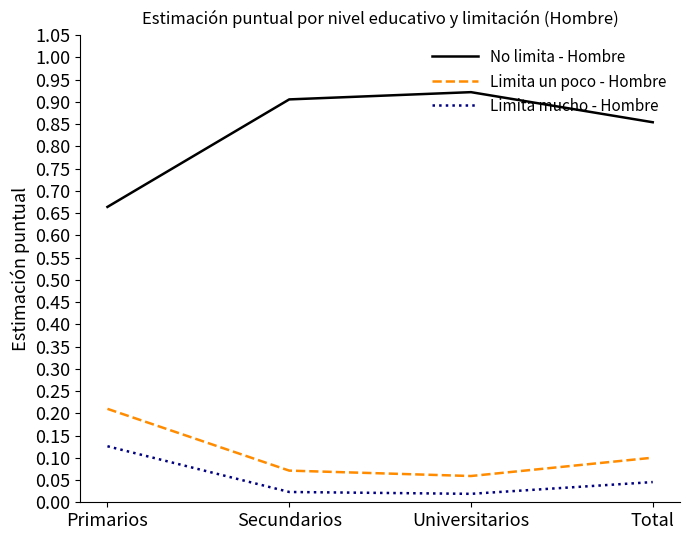

List the series in order of their peak value, lowest first.

Limita mucho - Hombre, Limita un poco - Hombre, No limita - Hombre